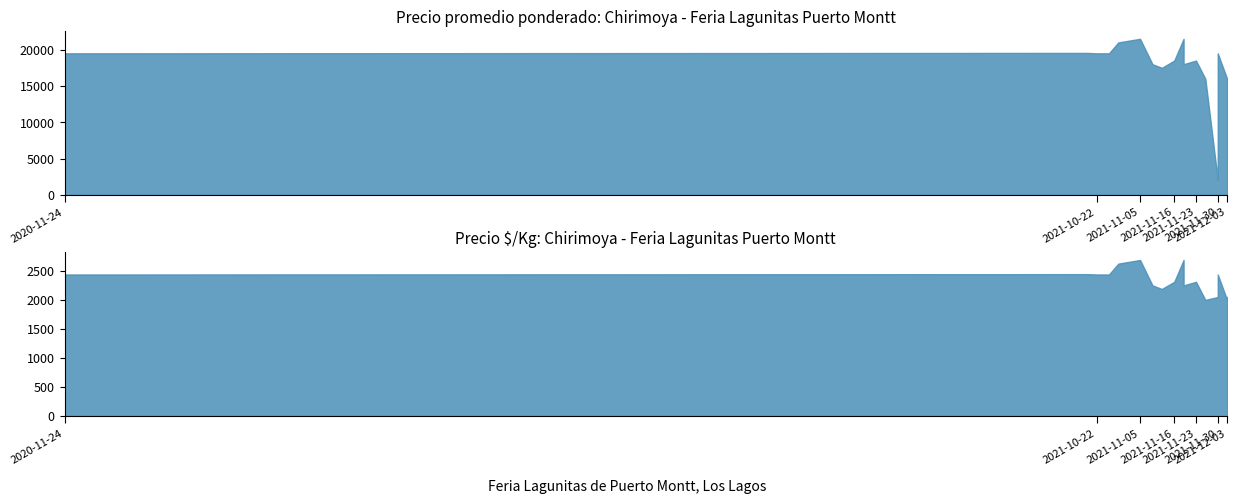

True or false: Precio promedio ponderado and Precio $/Kg cross at least once.

False